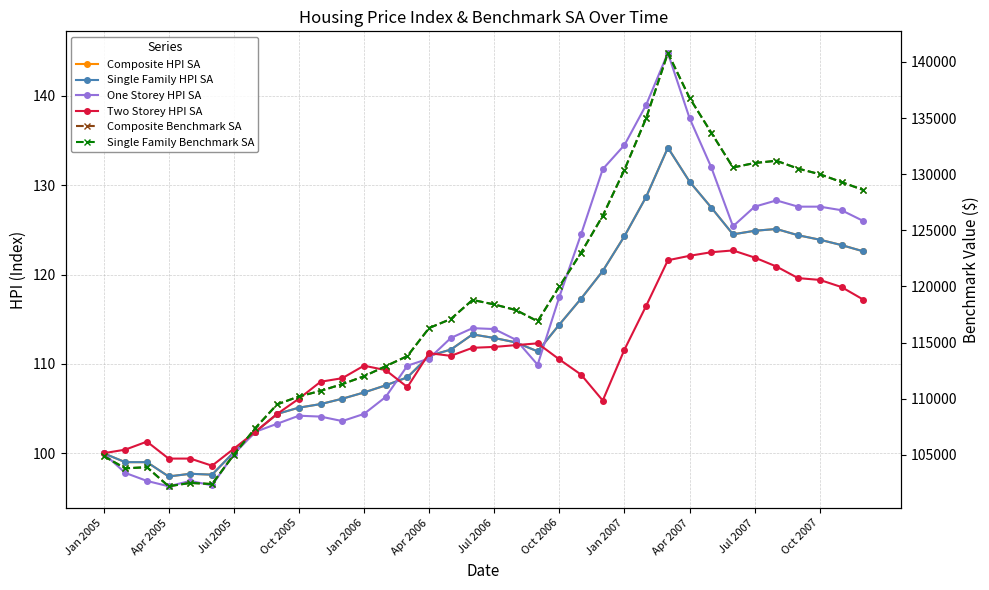

Does the chart have visible grid lines?

Yes